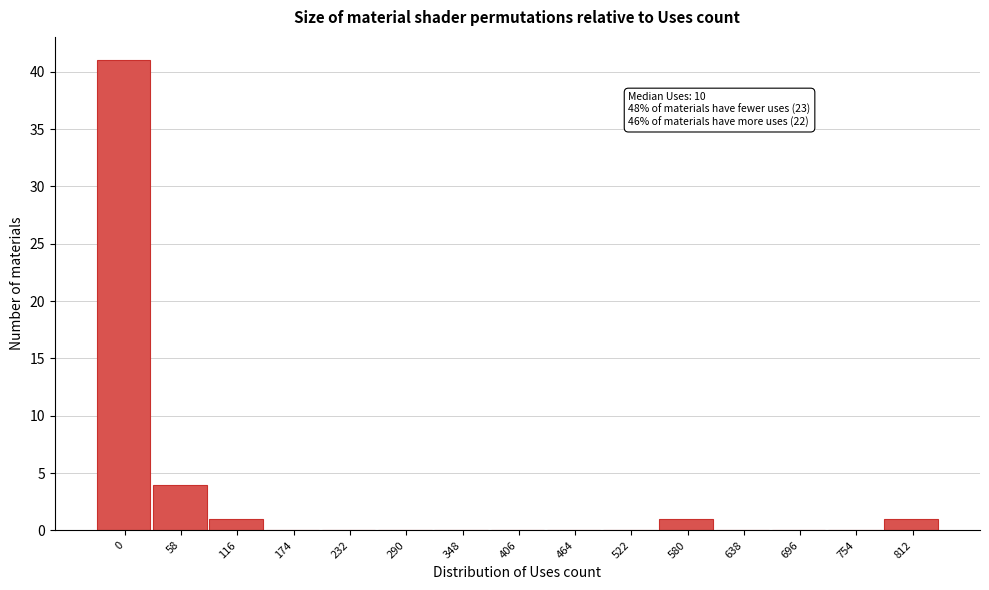

Reading right to left, transcribe all the data shown in this chart.

812=1	754=0	696=0	638=0	580=1	522=0	464=0	406=0	348=0	290=0	232=0	174=0	116=1	58=4	0=41